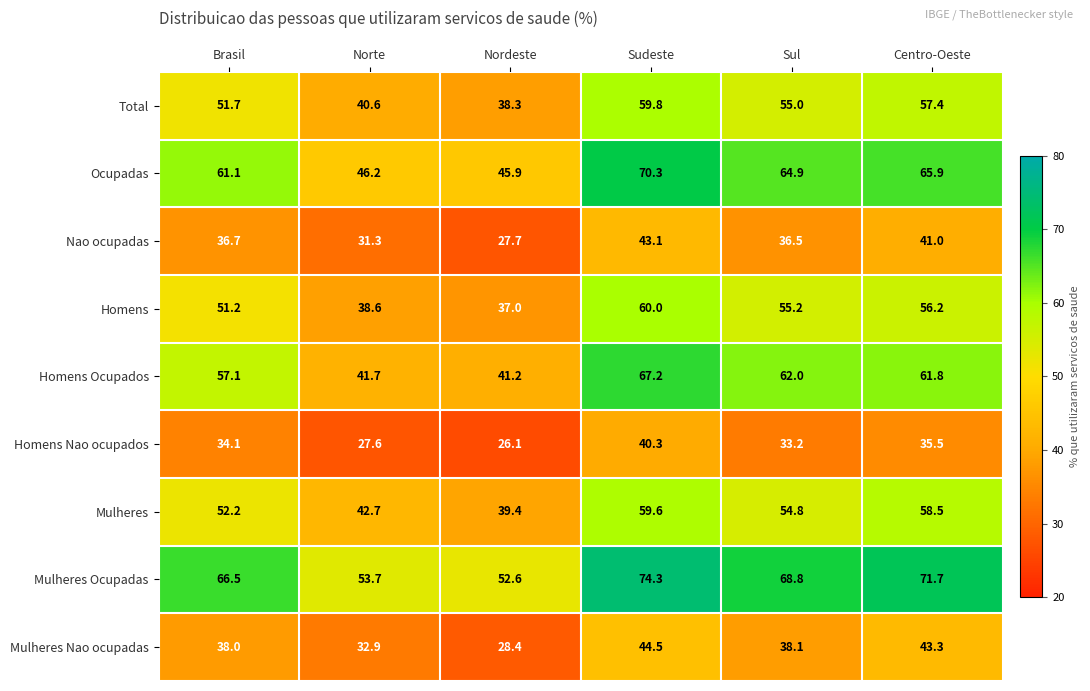

What is the sum of the Homens Nao ocupados values at Brasil and Sul?

67.3